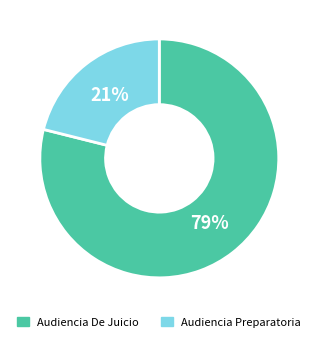

The Audiencia Preparatoria slice represents 13% of the pie. True or false?

False